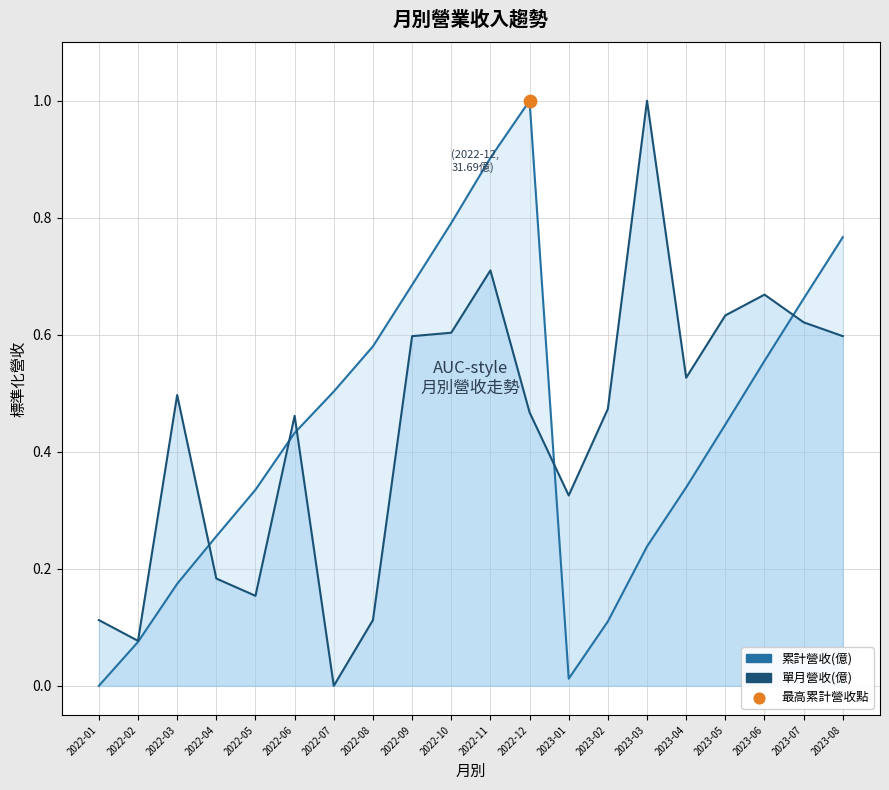

Which series reaches the maximum Y coordinate?

單月營收(億)